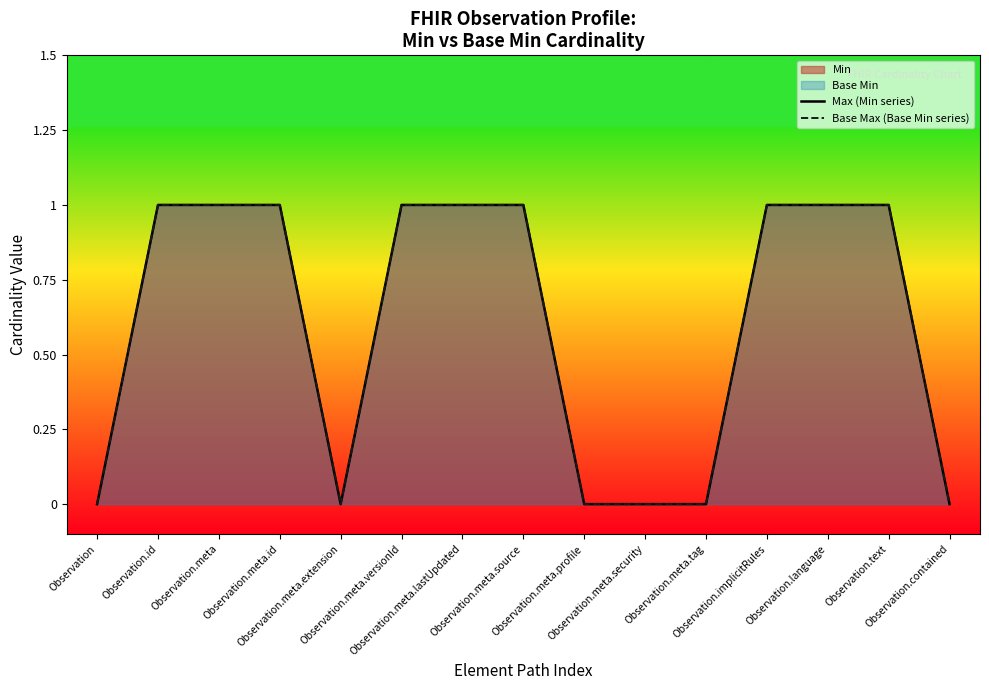

True or false: Max (Min series) has more than 1 points higher than both neighbors.

False